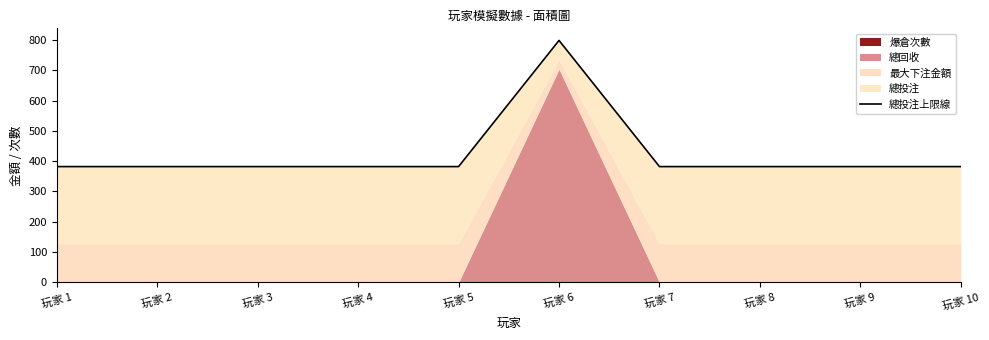

Where is the data nearest to the value 590?

玩家 1